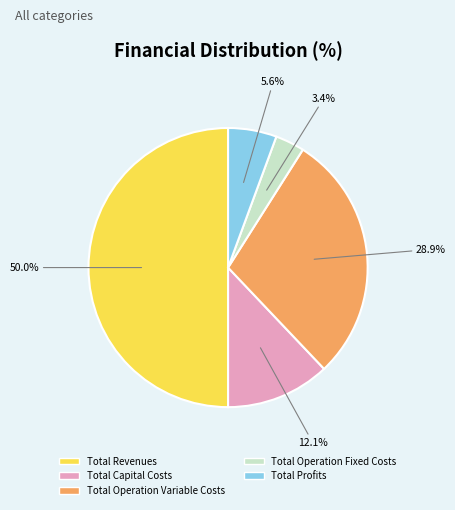

What percentage do Total Revenues and Total Profits together represent?

55.6%